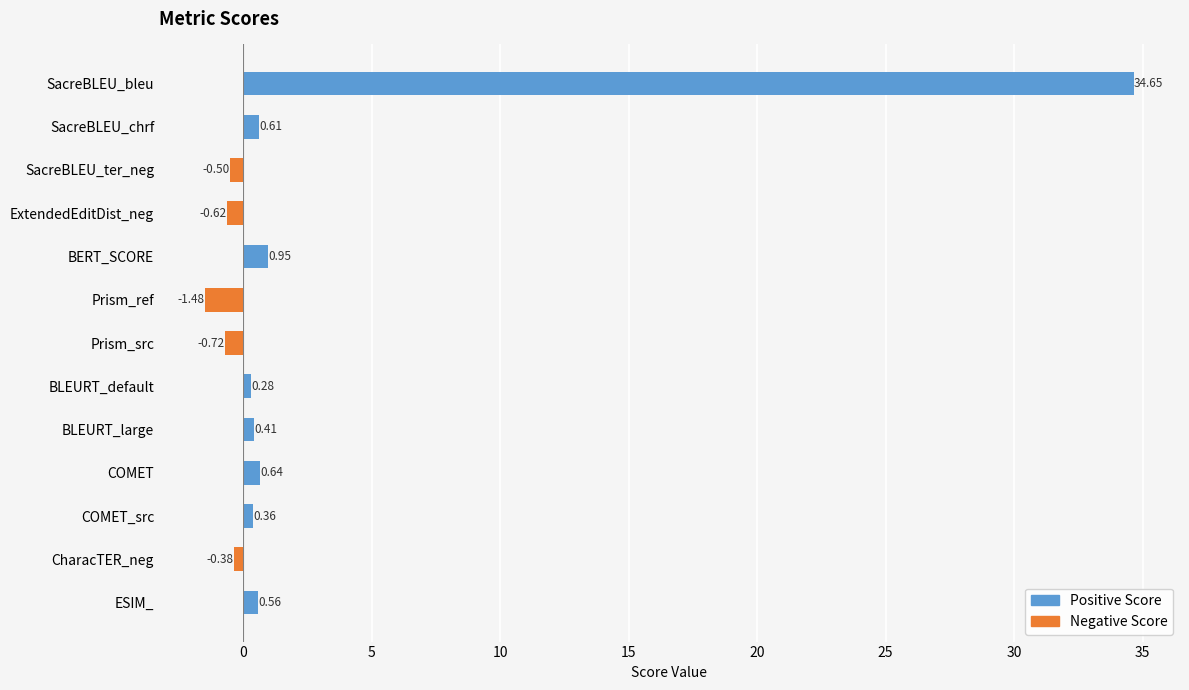

The value of Positive Score at COMET_src is 0.4. True or false?

True